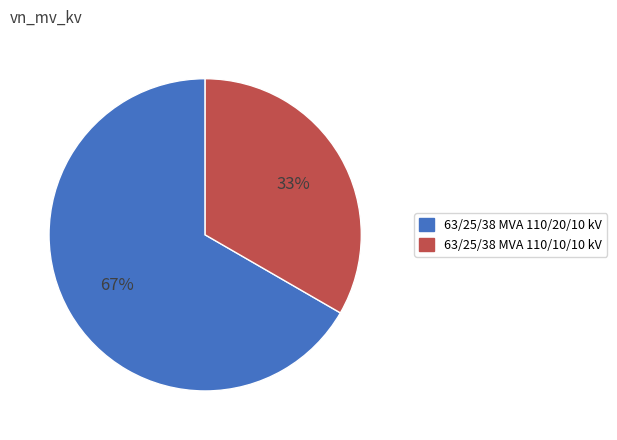

The 63/25/38 MVA 110/10/10 kV slice represents 33% of the pie. True or false?

True